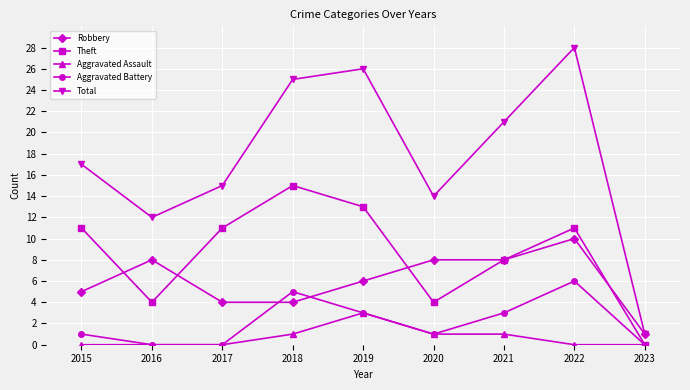

What is the difference between the highest and lowest values at 2019?

23